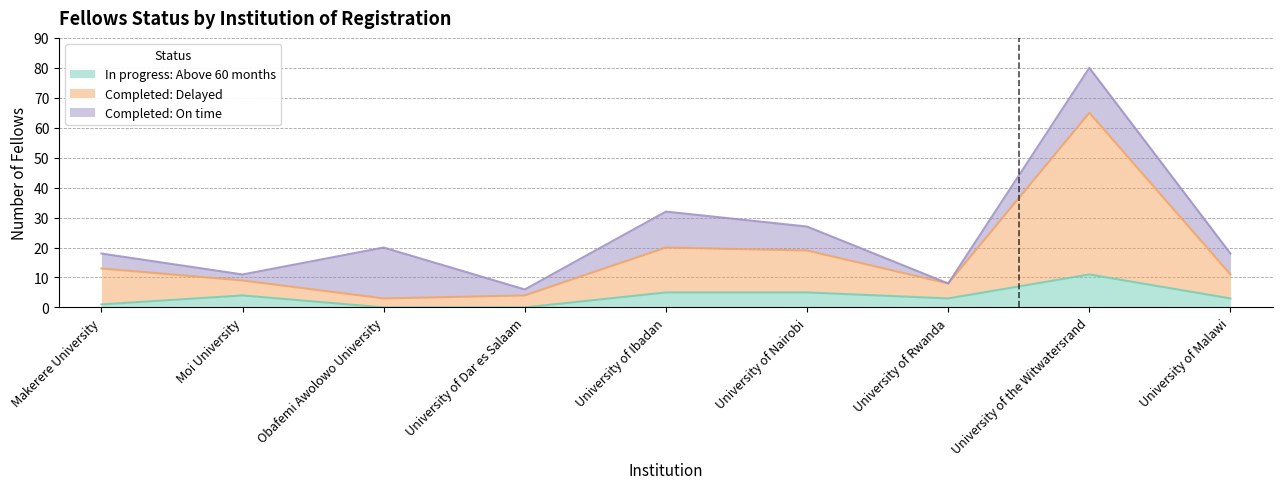

At which label does In progress: Above 60 months reach its peak?

University of the Witwatersrand